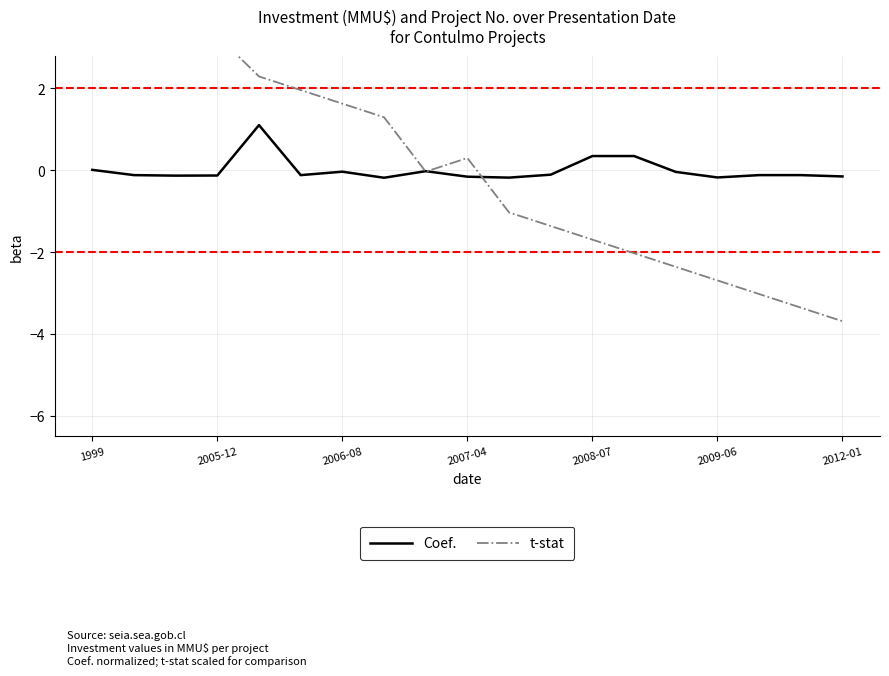

How many values in t-stat are above zero?

9